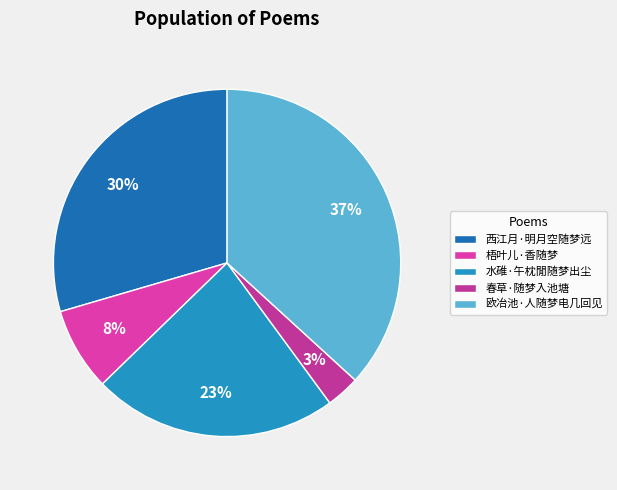

Which has a higher value, 梧叶儿·香随梦 or 西江月·明月空随梦远?

西江月·明月空随梦远